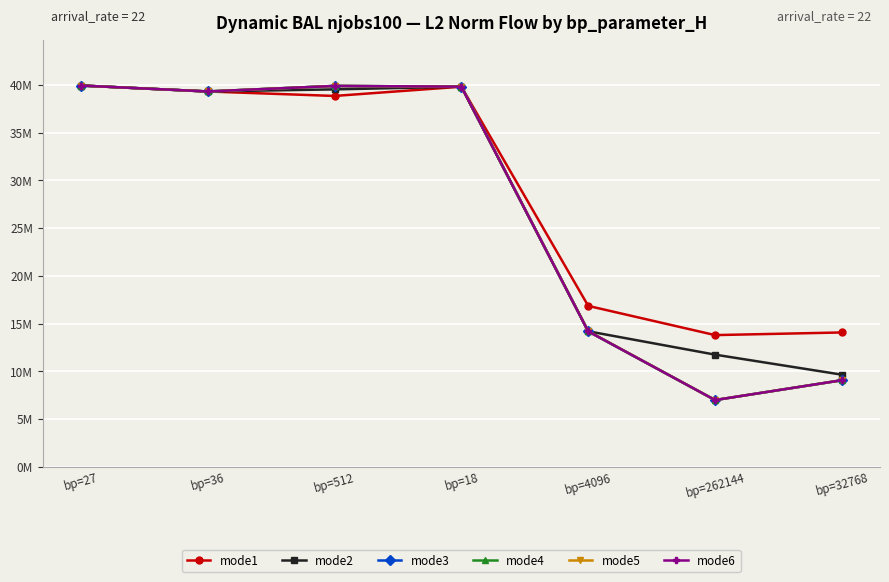

Does the chart have visible grid lines?

Yes